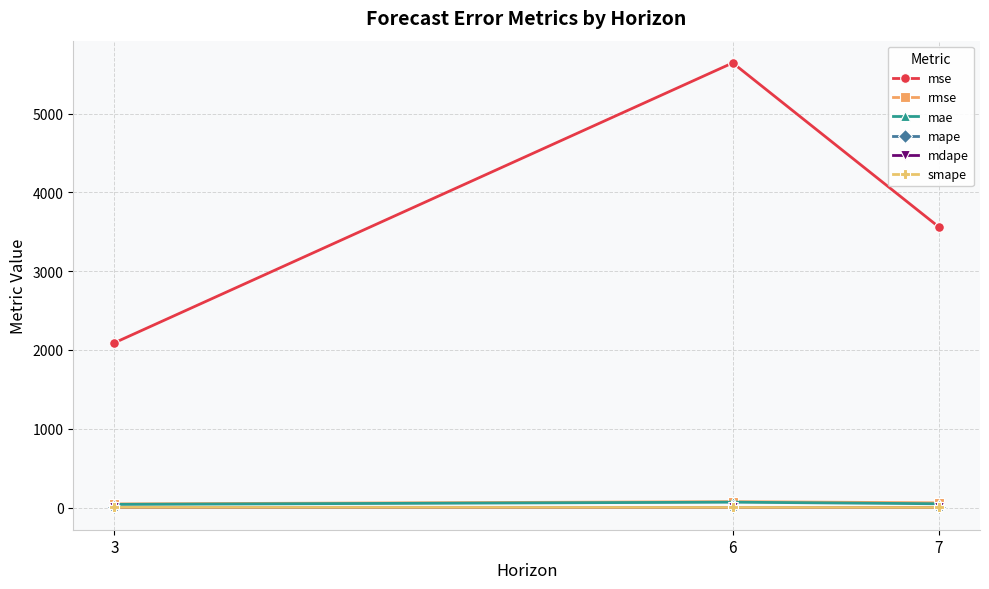

What is the average value of the smape series?

1.1